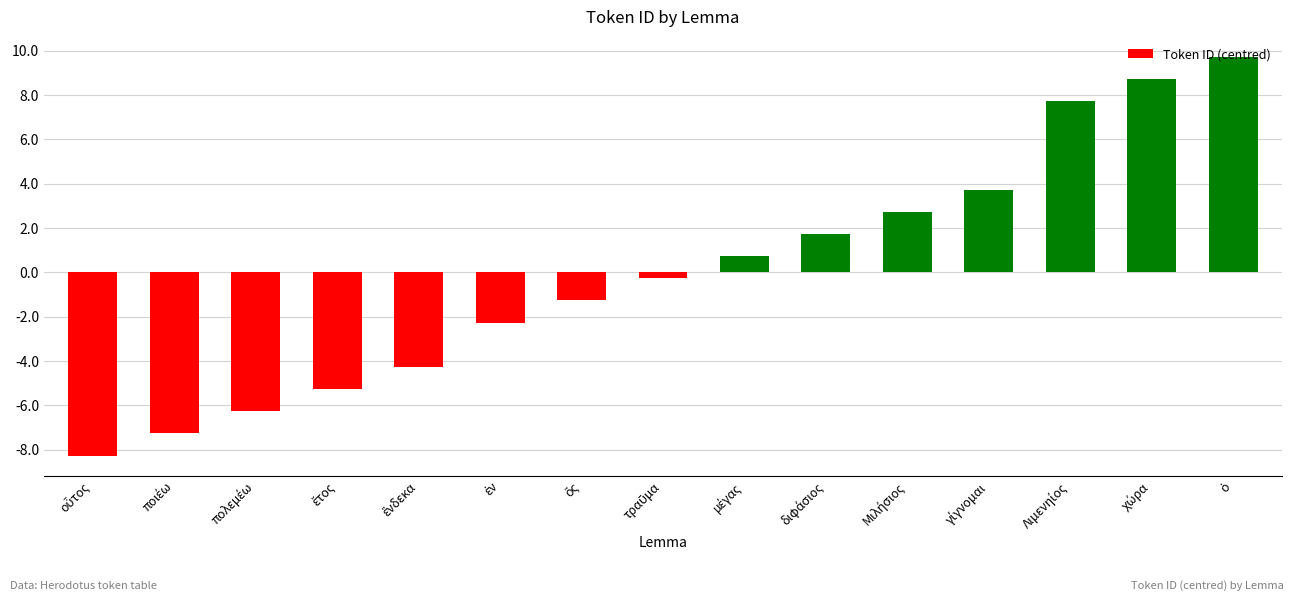

How many bars are there in total?

15